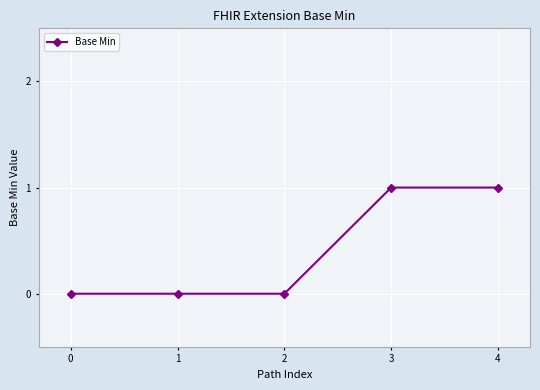

Between 4 and 1, which is larger?

4